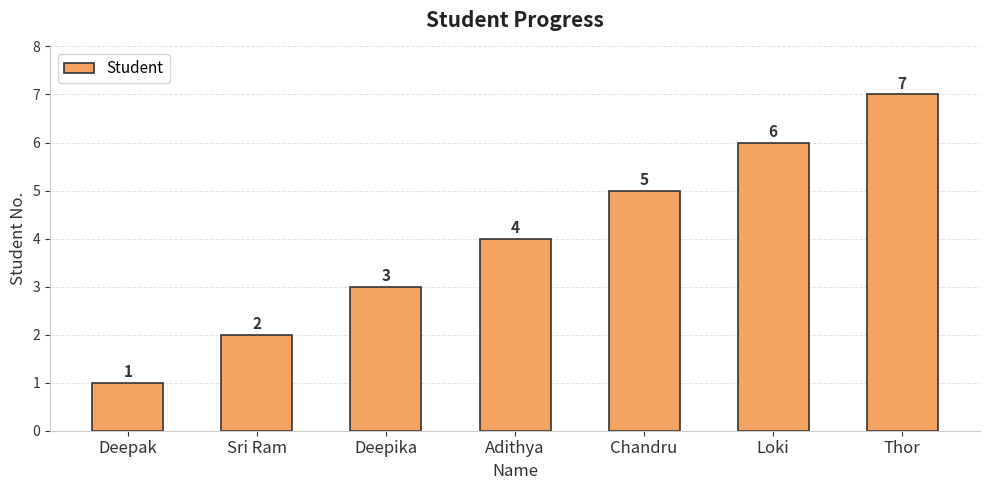

What is the change in value from Chandru to Loki?

+1